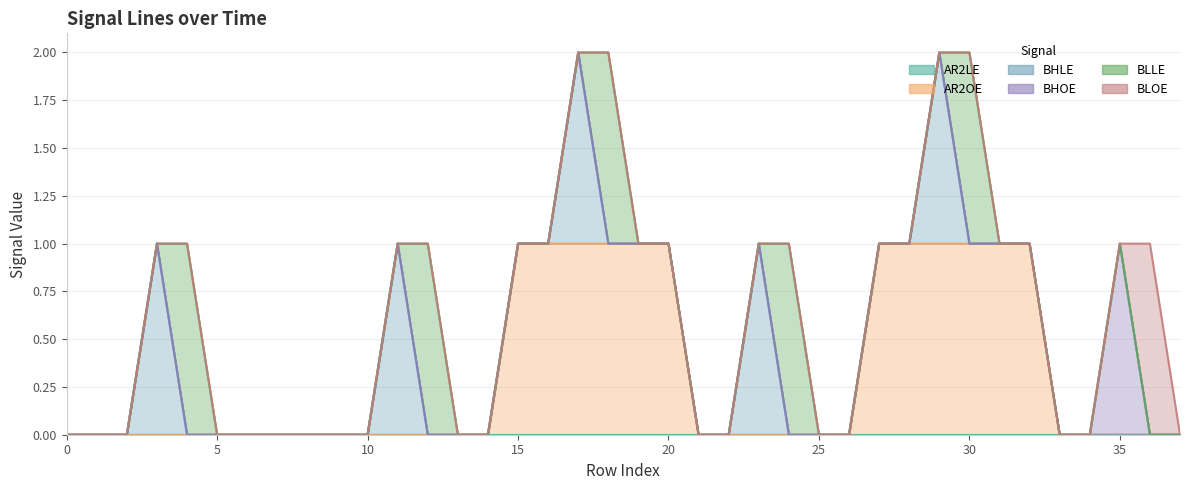

Reading left to right, list all the values displayed in this chart.

AR2LE: 0=0	1=0	2=0	3=0	4=0	5=0	6=0	7=0	8=0	9=0	10=0	11=0	12=0	13=0	14=0	15=0	16=0	17=0	18=0	19=0	20=0	21=0	22=0	23=0	24=0	25=0	26=0	27=0	28=0	29=0	30=0	31=0	32=0	33=0	34=0	35=0	36=0	37=0
AR2OE: 0=0	1=0	2=0	3=0	4=0	5=0	6=0	7=0	8=0	9=0	10=0	11=0	12=0	13=0	14=0	15=1	16=1	17=1	18=1	19=1	20=1	21=0	22=0	23=0	24=0	25=0	26=0	27=1	28=1	29=1	30=1	31=1	32=1	33=0	34=0	35=0	36=0	37=0
BHLE: 0=0	1=0	2=0	3=1	4=0	5=0	6=0	7=0	8=0	9=0	10=0	11=1	12=0	13=0	14=0	15=0	16=0	17=1	18=0	19=0	20=0	21=0	22=0	23=1	24=0	25=0	26=0	27=0	28=0	29=1	30=0	31=0	32=0	33=0	34=0	35=0	36=0	37=0
BHOE: 0=0	1=0	2=0	3=0	4=0	5=0	6=0	7=0	8=0	9=0	10=0	11=0	12=0	13=0	14=0	15=0	16=0	17=0	18=0	19=0	20=0	21=0	22=0	23=0	24=0	25=0	26=0	27=0	28=0	29=0	30=0	31=0	32=0	33=0	34=0	35=1	36=0	37=0
BLLE: 0=0	1=0	2=0	3=0	4=1	5=0	6=0	7=0	8=0	9=0	10=0	11=0	12=1	13=0	14=0	15=0	16=0	17=0	18=1	19=0	20=0	21=0	22=0	23=0	24=1	25=0	26=0	27=0	28=0	29=0	30=1	31=0	32=0	33=0	34=0	35=0	36=0	37=0
BLOE: 0=0	1=0	2=0	3=0	4=0	5=0	6=0	7=0	8=0	9=0	10=0	11=0	12=0	13=0	14=0	15=0	16=0	17=0	18=0	19=0	20=0	21=0	22=0	23=0	24=0	25=0	26=0	27=0	28=0	29=0	30=0	31=0	32=0	33=0	34=0	35=0	36=1	37=0